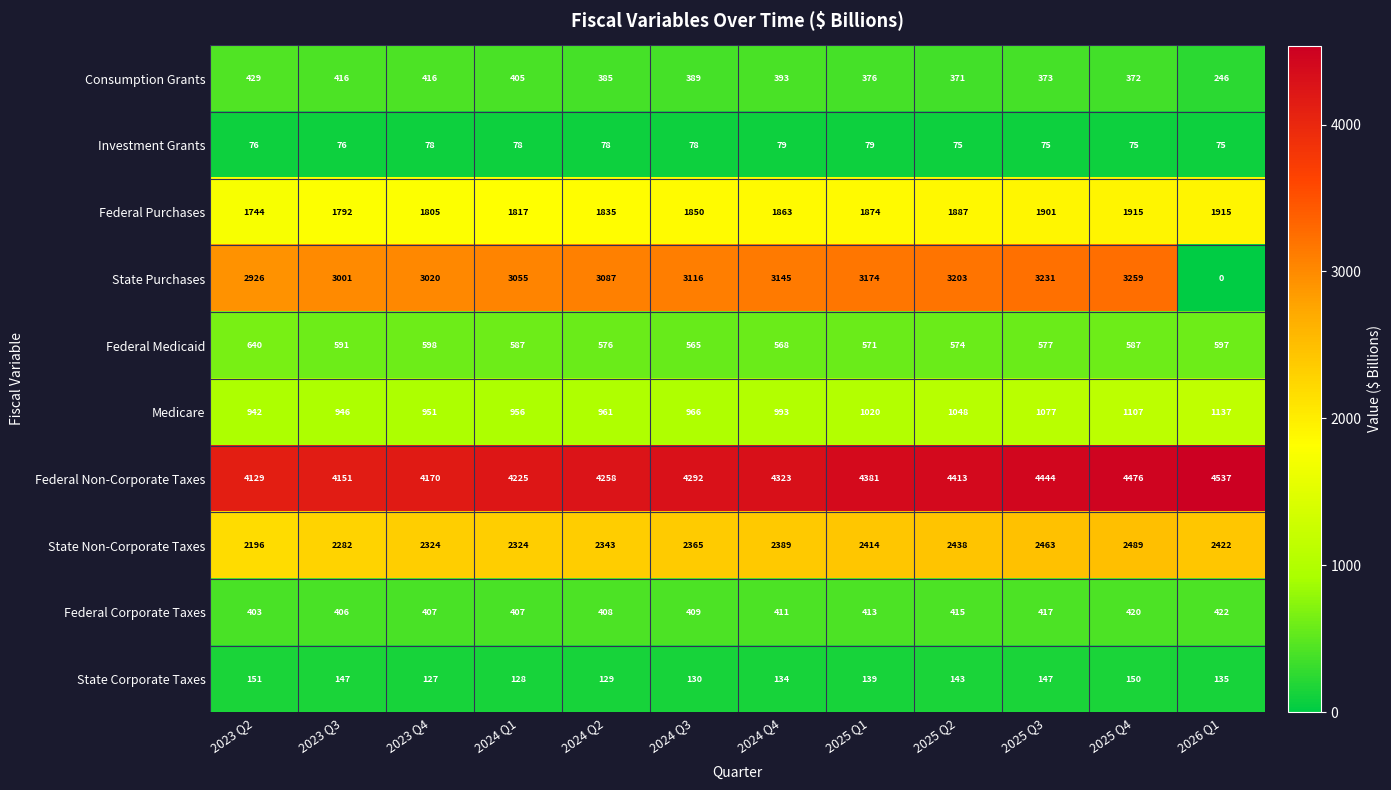

What is the difference between the second highest and second lowest values in the Consumption Grants series?

45